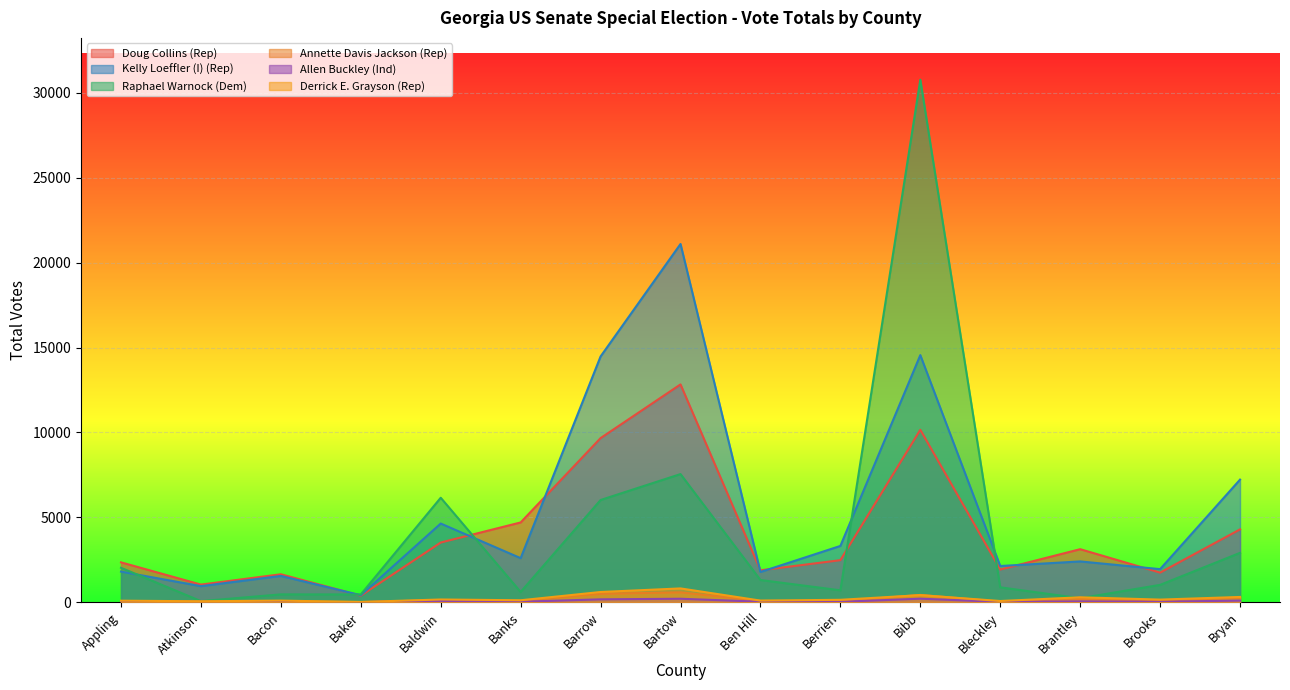

How many data points in Kelly Loeffler (I) (Rep) are less than 2402?

7